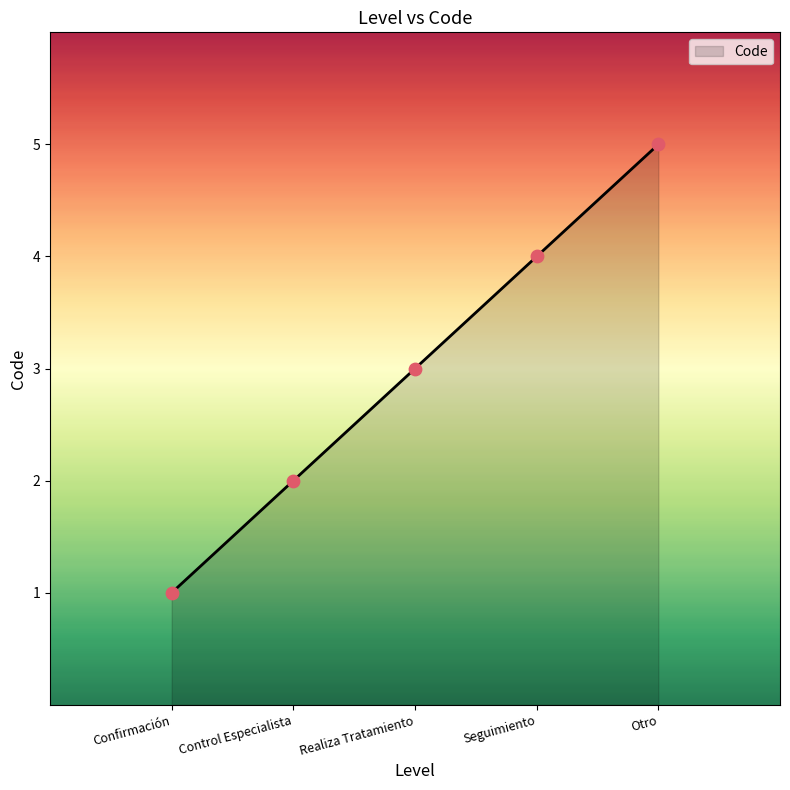

What is the change in value from Control Especialista to Otro?

+3